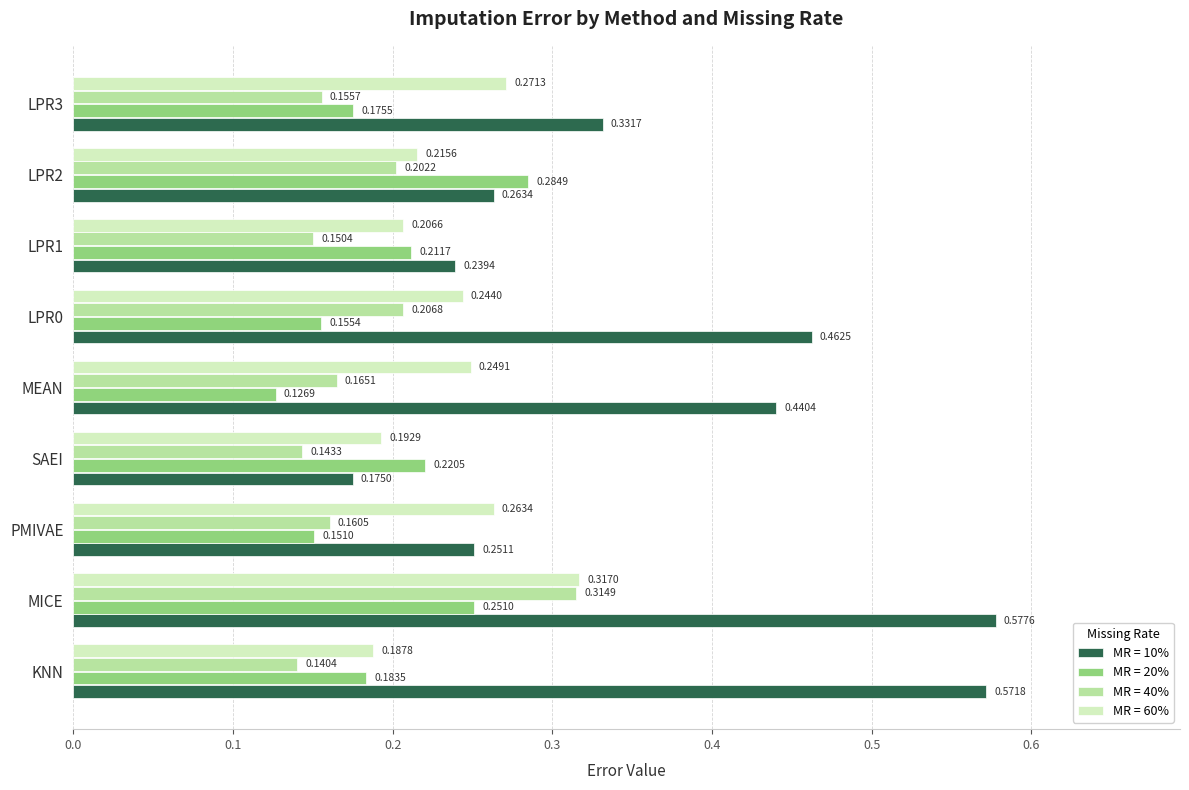

What is the total value across all series at LPR2?

1.0